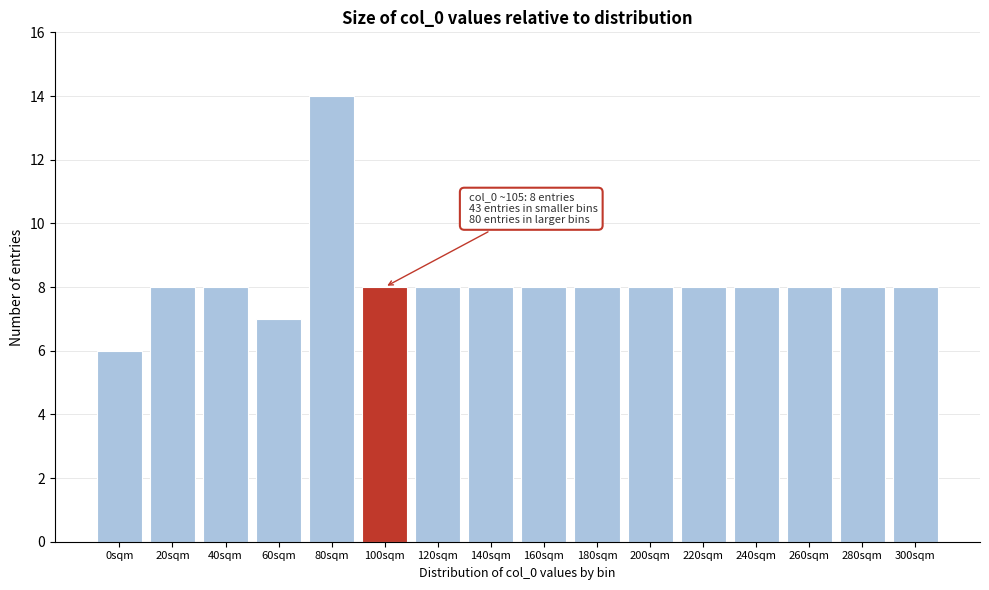

Reading right to left, what are all the values shown in this chart?

300sqm=8	280sqm=8	260sqm=8	240sqm=8	220sqm=8	200sqm=8	180sqm=8	160sqm=8	140sqm=8	120sqm=8	100sqm=8	80sqm=14	60sqm=7	40sqm=8	20sqm=8	0sqm=6